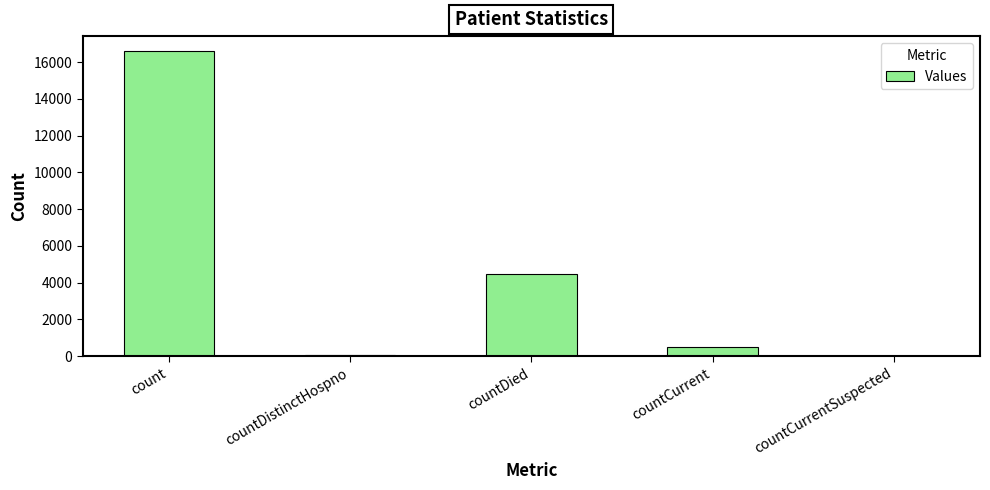

What is the change in value from countCurrent to countCurrentSuspected?

-504